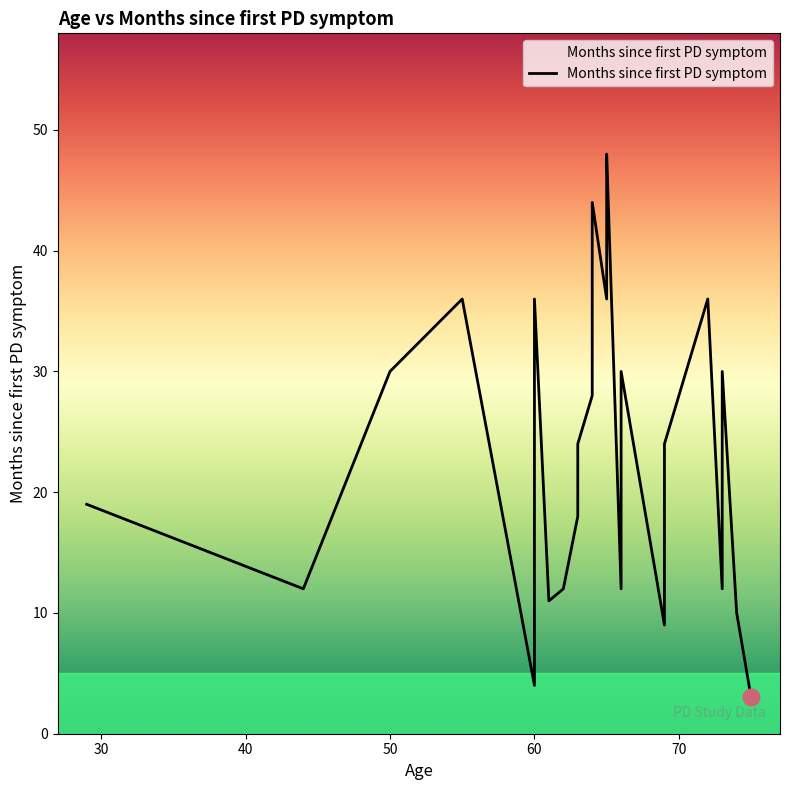

What is the ratio of the value at 50 to the value at 60?

7.5